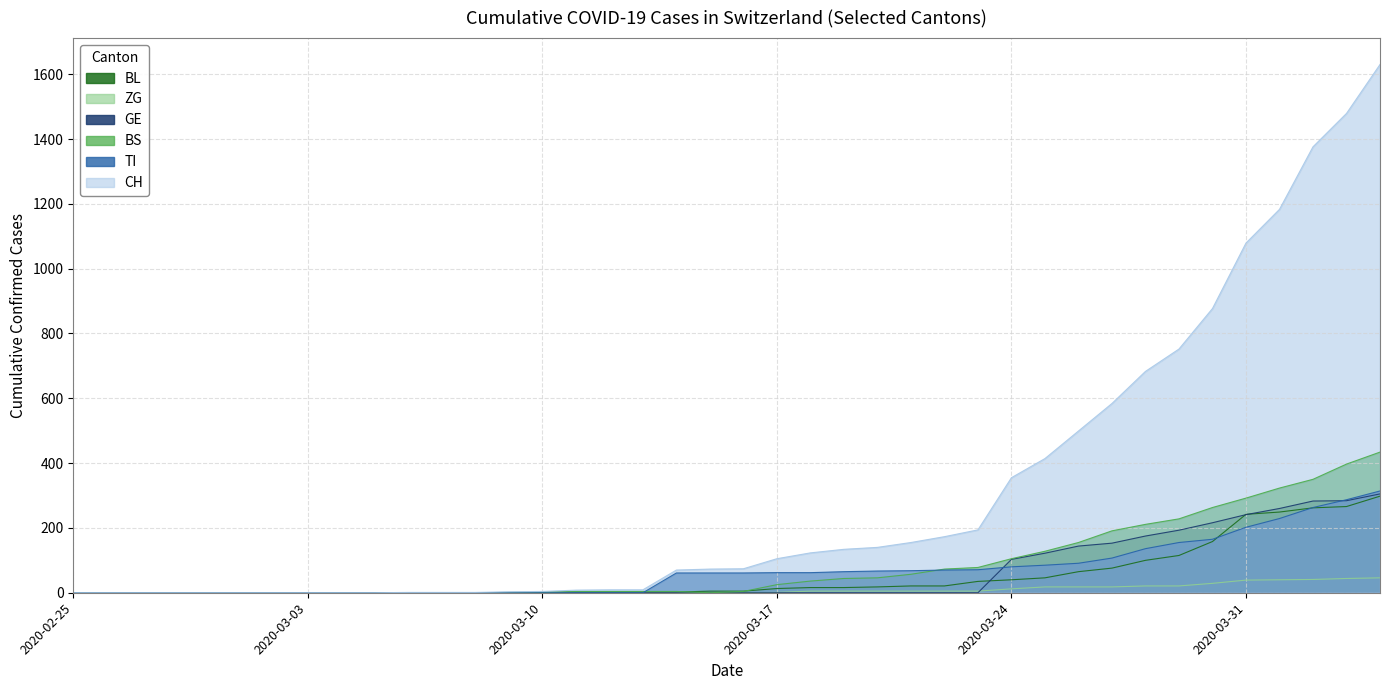

What is the greatest value displayed?

1630